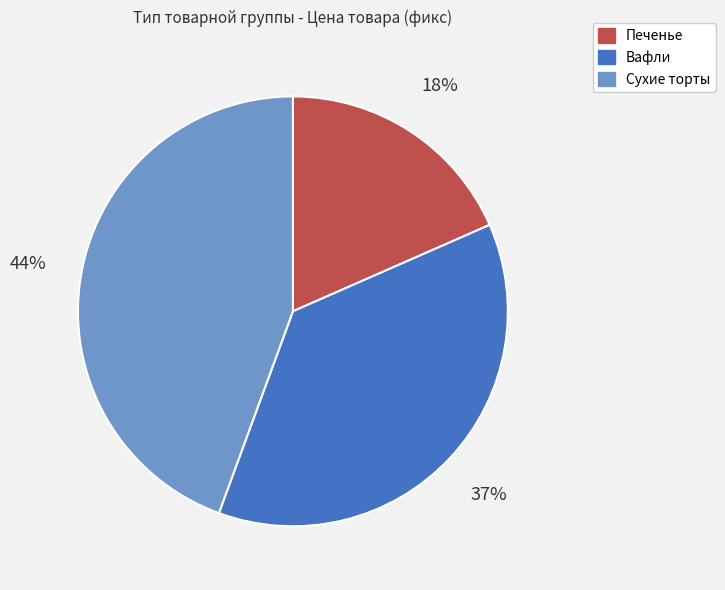

To the nearest percent, what is the difference between the largest and smallest slice percentages?

26%